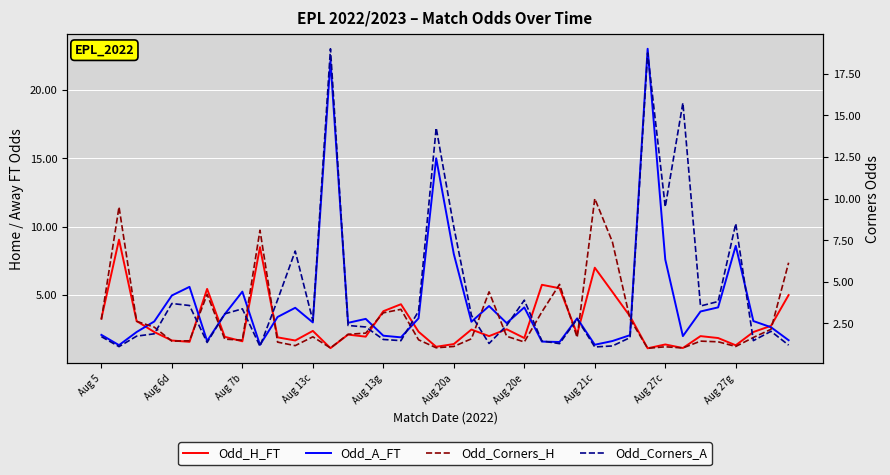

What is the difference between the highest and lowest values at 34?

2.4